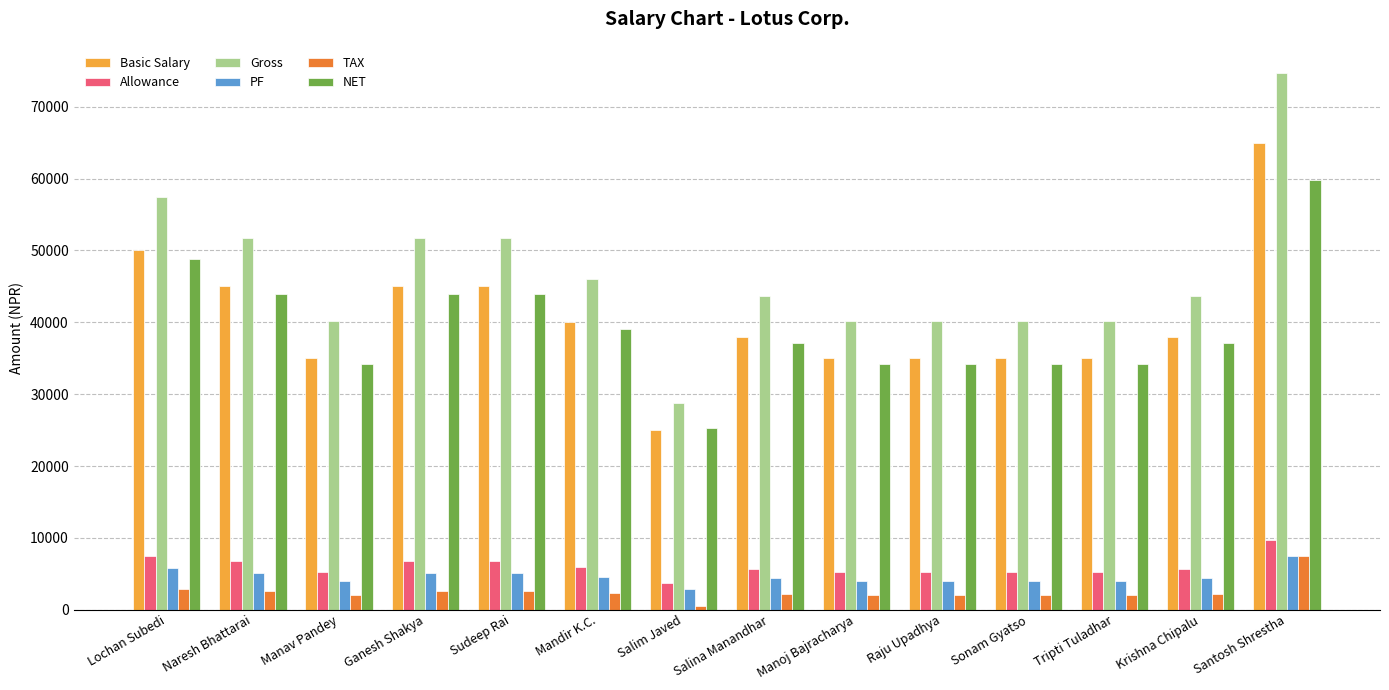

Which category has the highest value in the NET series?

Santosh Shrestha